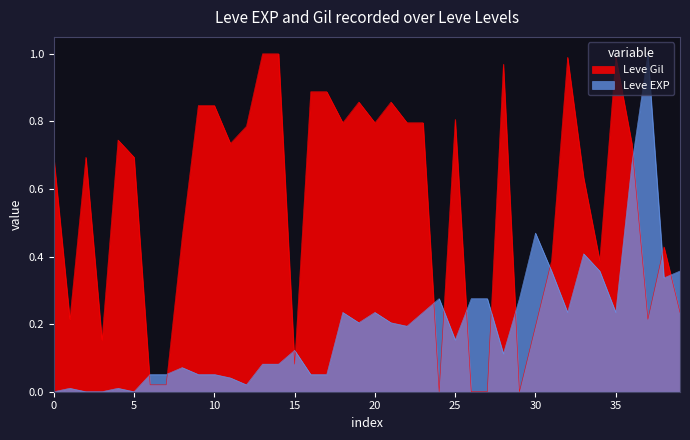

What are all the series names shown in the legend?

Leve Gil, Leve EXP